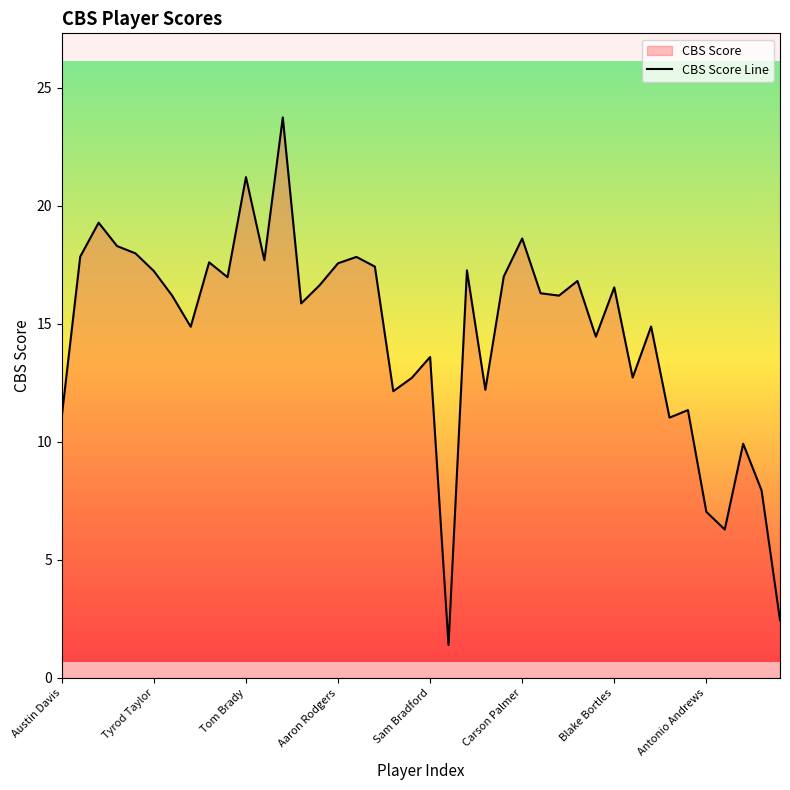

Which label corresponds to the smallest value in the chart?

21